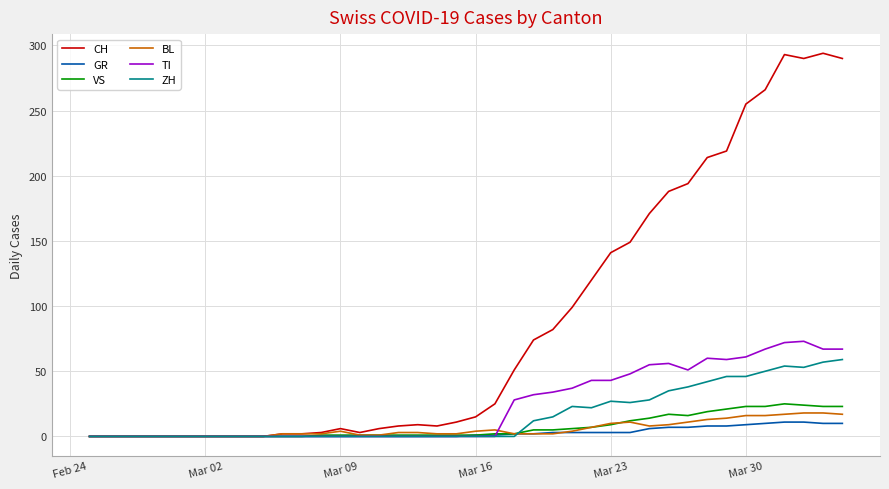

What is the maximum value shown in the chart?

294